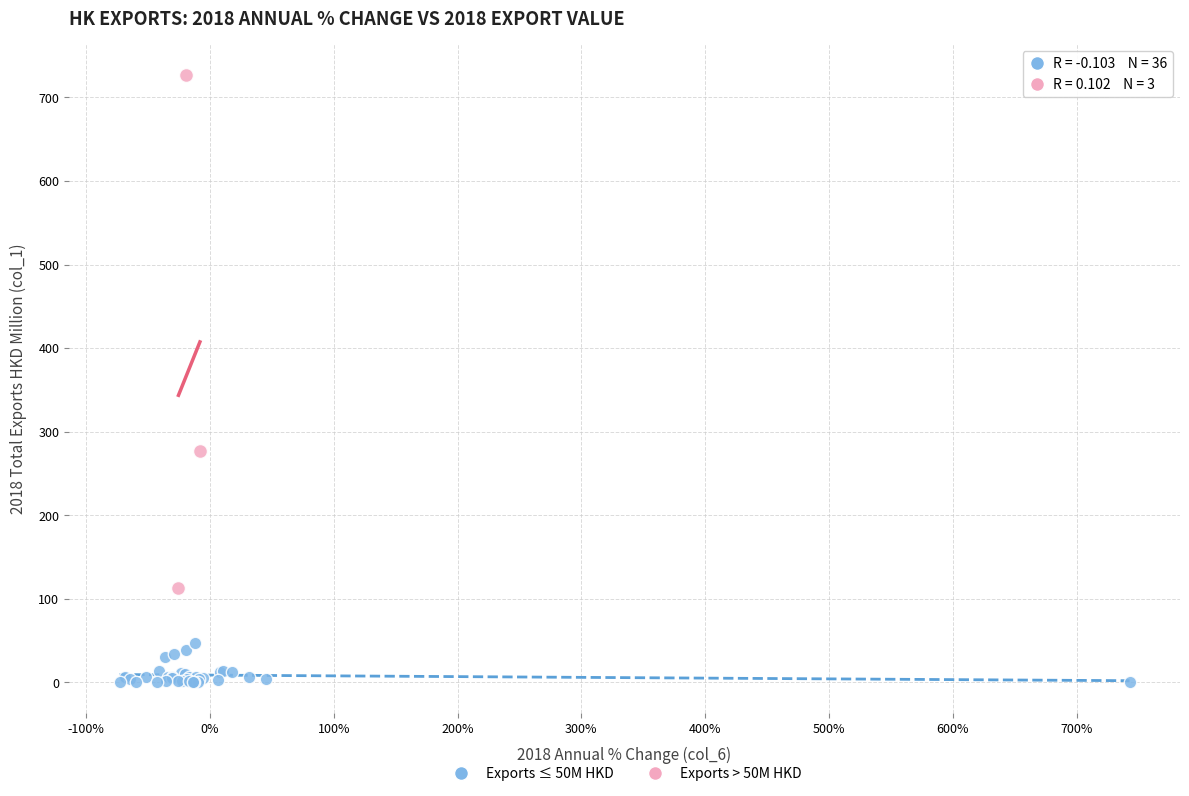

Which series reaches the minimum Y coordinate?

Exports ≤ 50M HKD